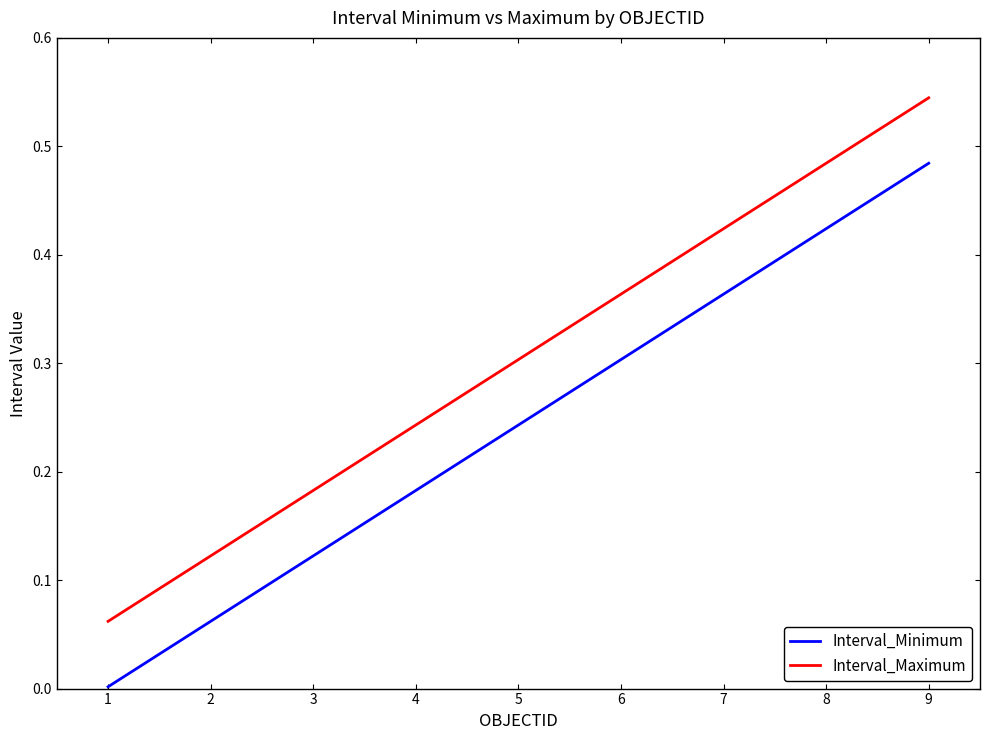

What is the sum of all Interval_Minimum values?

2.2